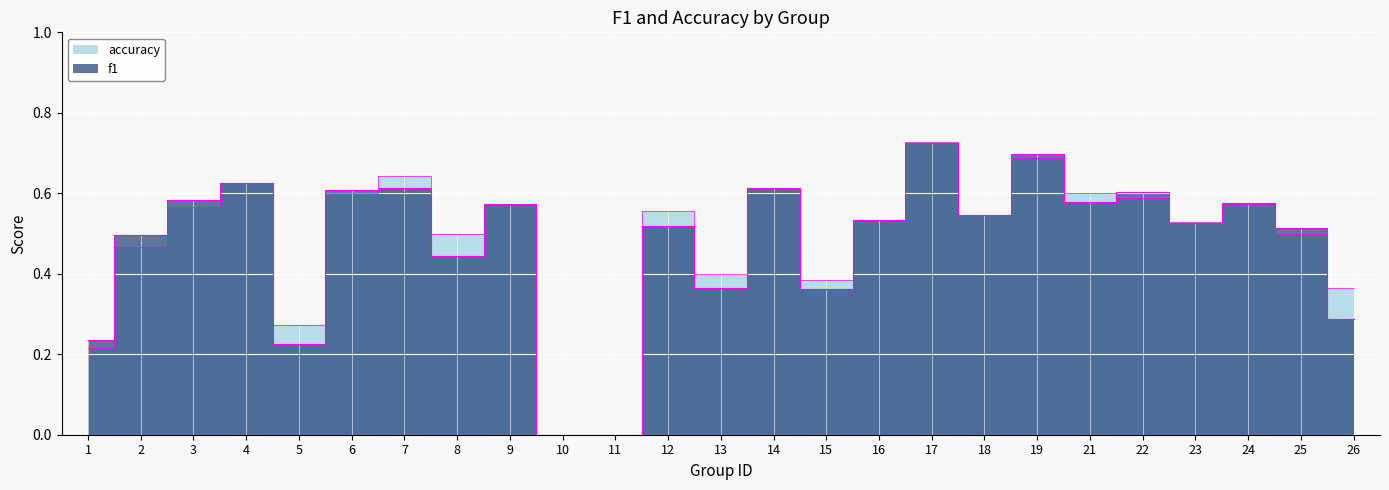

List the series in order of their peak value, lowest first.

f1, accuracy